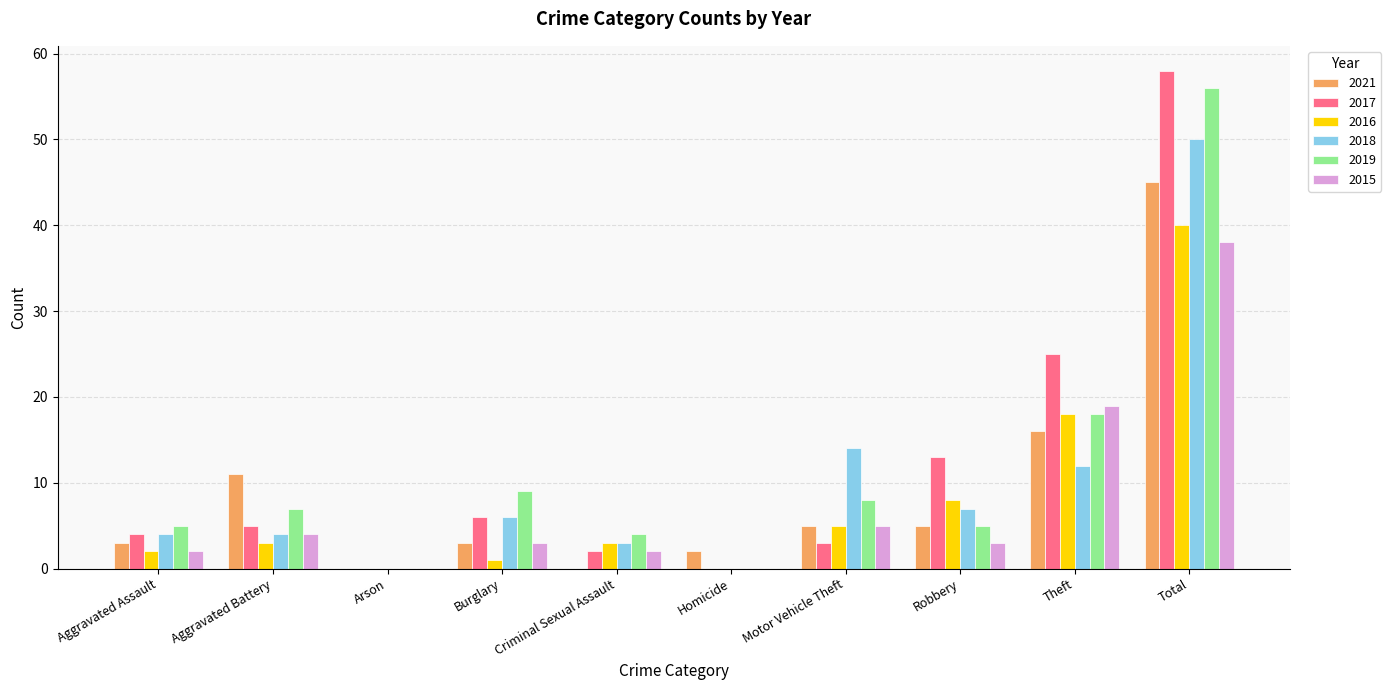

How many categories are shown in the chart?

10